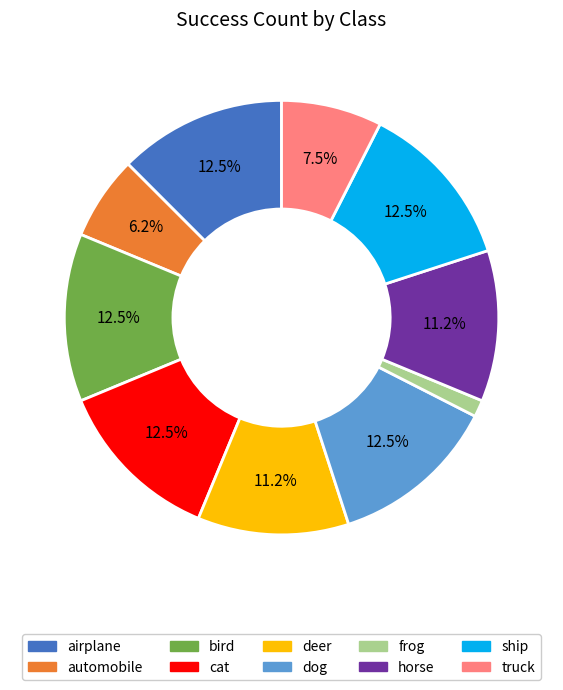

What is the smallest slice in the pie chart?

frog